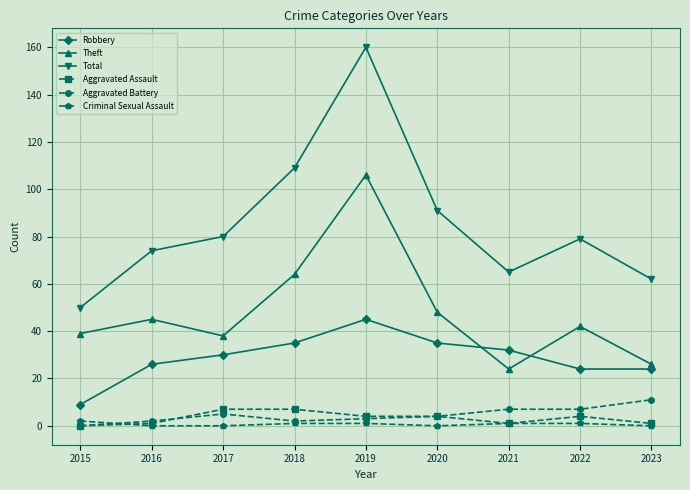

Which series has the largest range (max minus min)?

Total